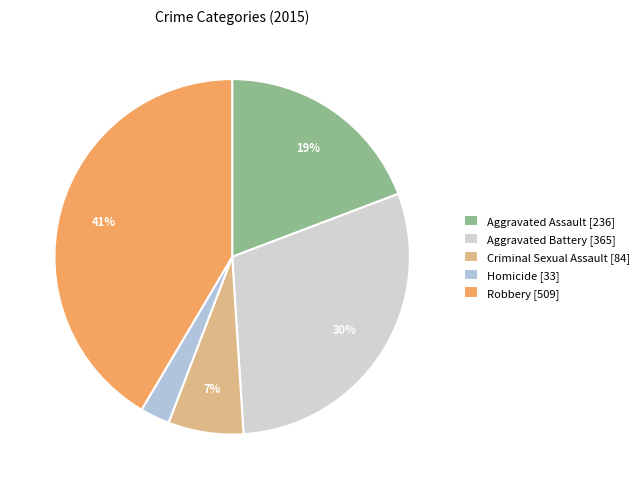

How many segments does this pie chart have?

5